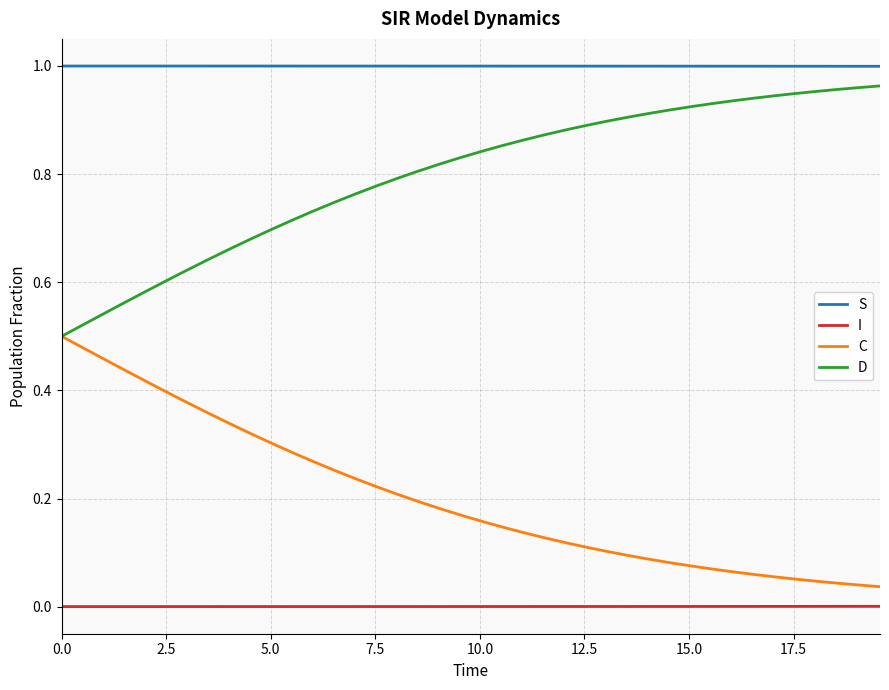

Which series has the largest total across all categories?

S